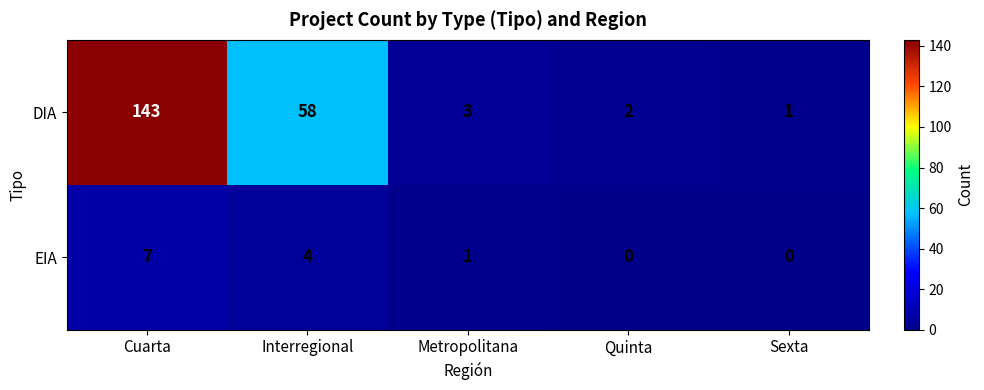

List the series in order of their overall mean, highest first.

DIA, EIA